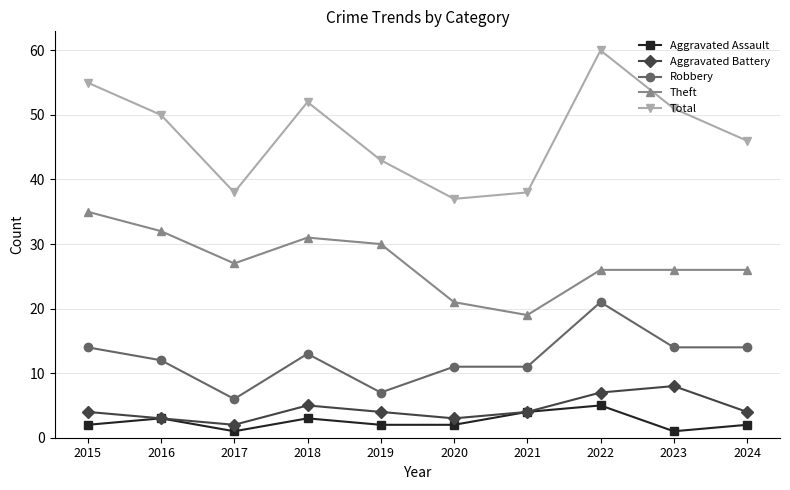

What is the total value across all series at 2015?

110